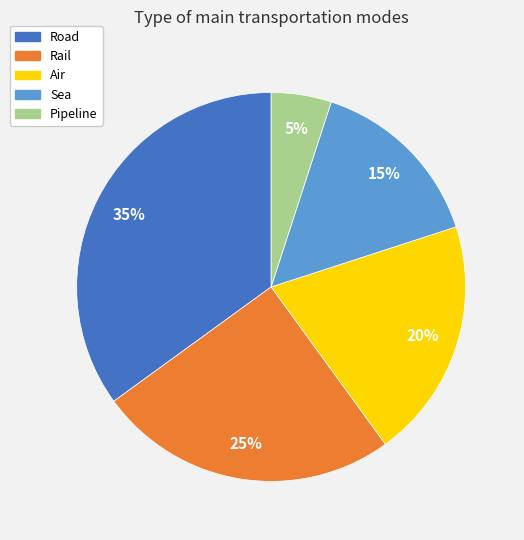

Rank the categories by value from highest to lowest.

Road, Rail, Air, Sea, Pipeline